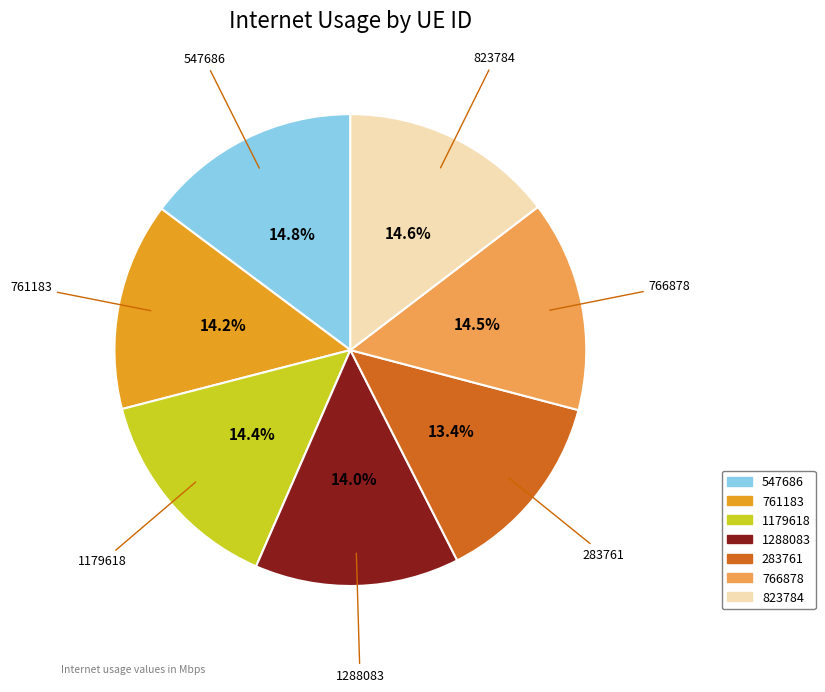

Does 766878 account for over 50% of the chart?

No